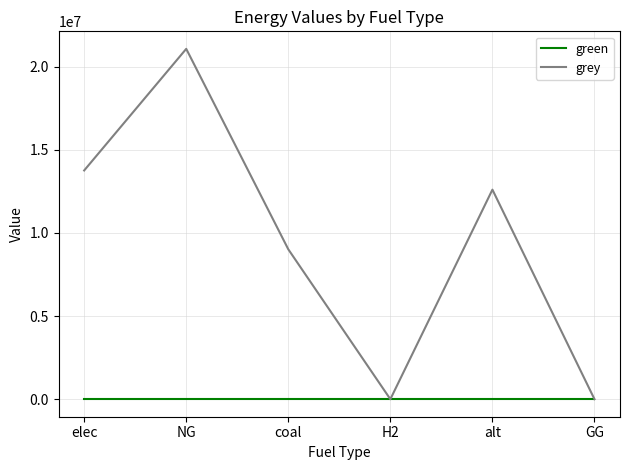

What is the greatest value displayed?

21076866.5